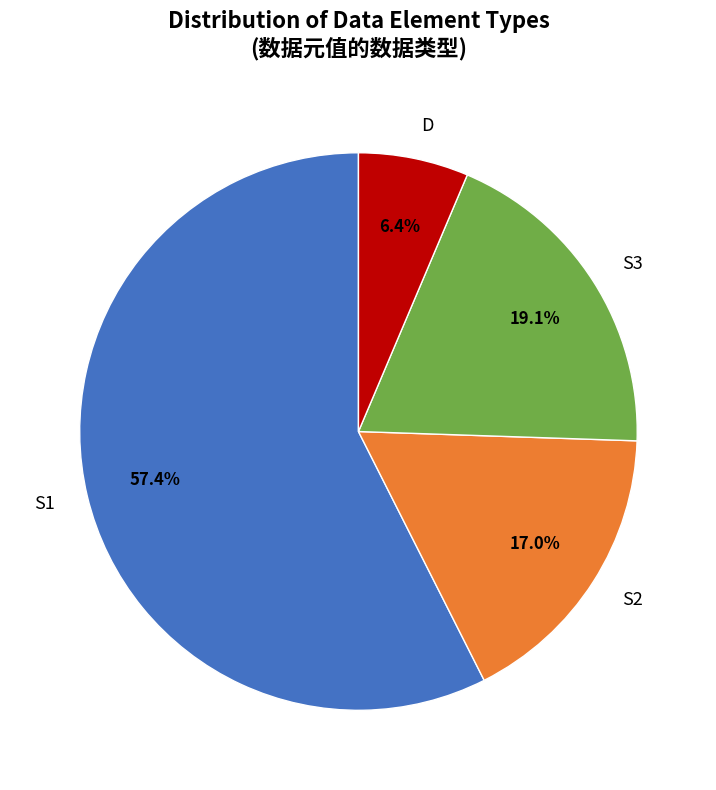

Approximately how many times larger is the value at D compared to S2?

0.4